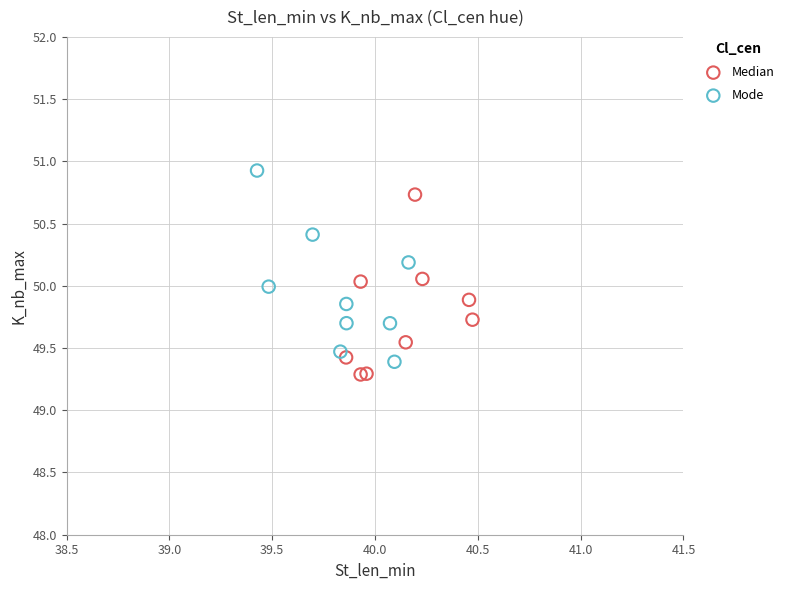

Which series reaches the maximum Y coordinate?

Mode